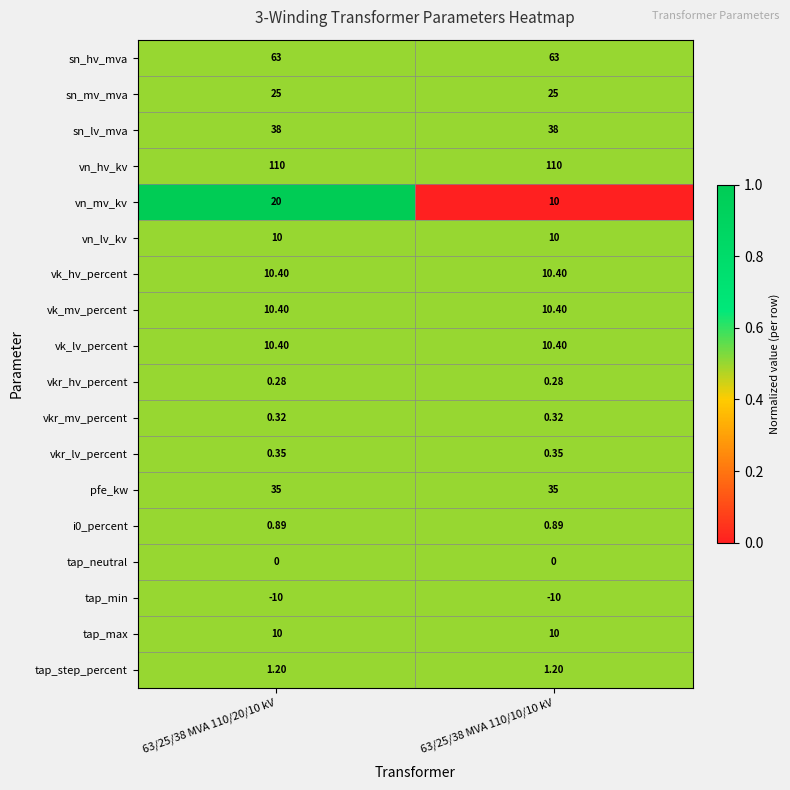

Between 63/25/38 MVA 110/20/10 kV and 63/25/38 MVA 110/10/10 kV, which series saw the biggest shift?

vn_mv_kv